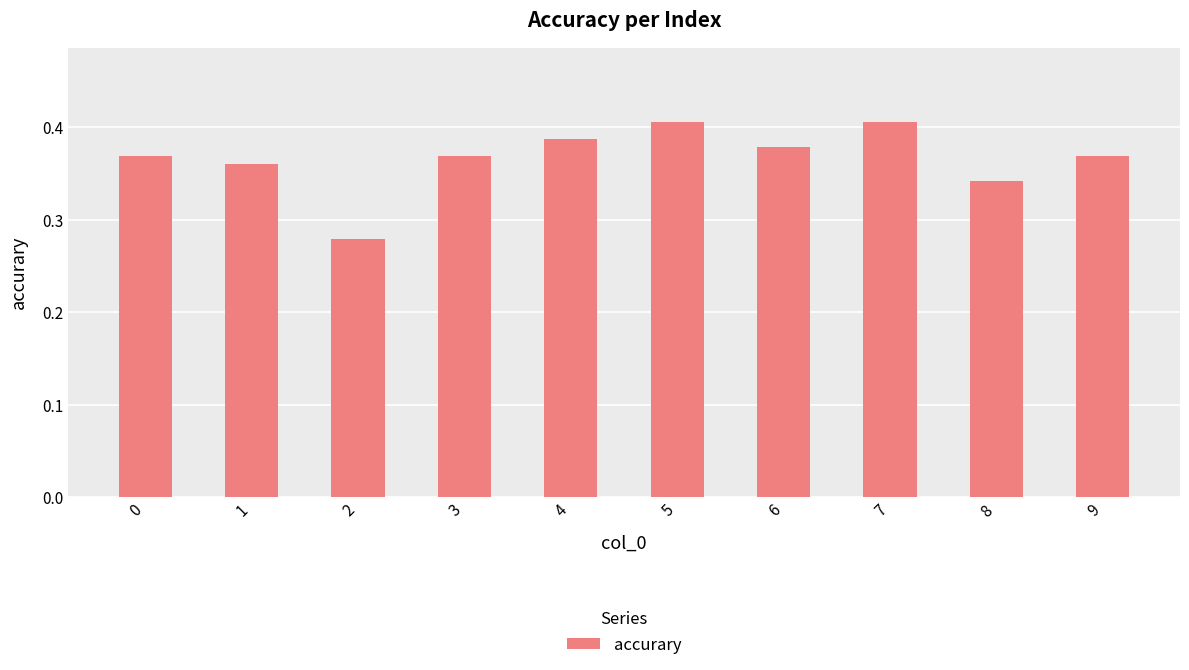

Which has a higher value, 2 or 6?

6